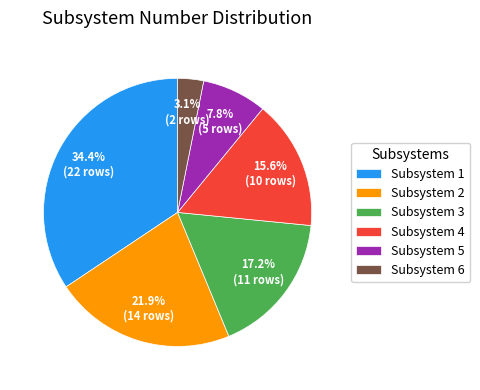

Which category has the biggest portion of the pie?

Subsystem 1